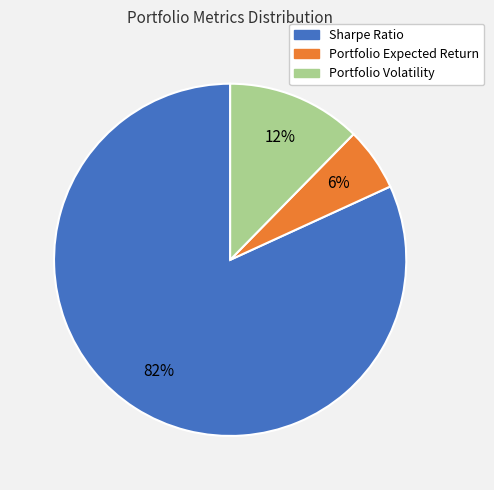

Which category has the smallest portion of the pie?

Portfolio Expected Return